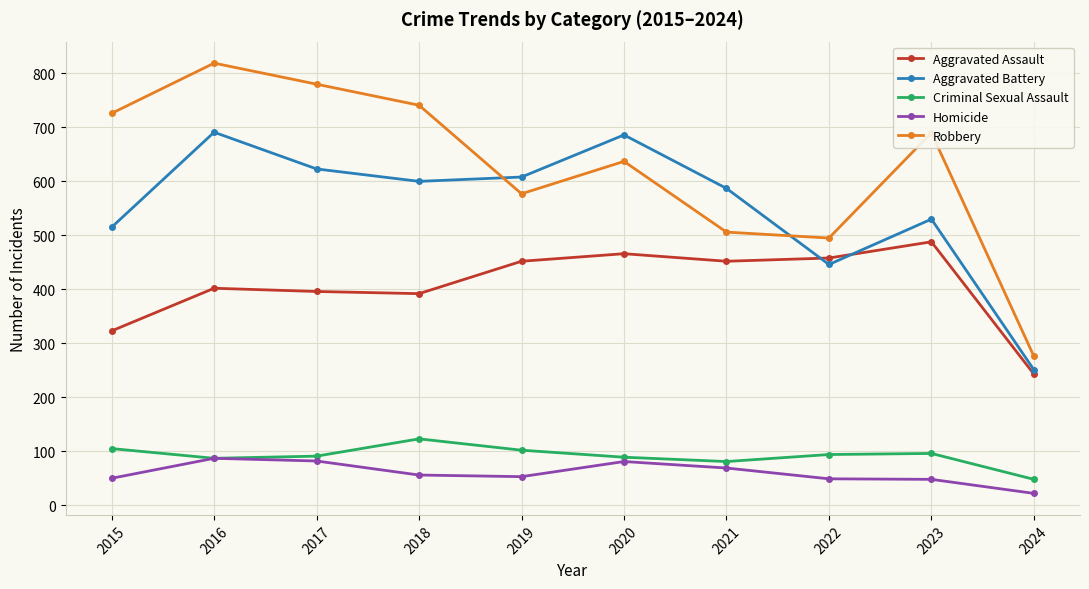

At 2023, list the series in order from smallest to largest.

Homicide, Criminal Sexual Assault, Aggravated Assault, Aggravated Battery, Robbery